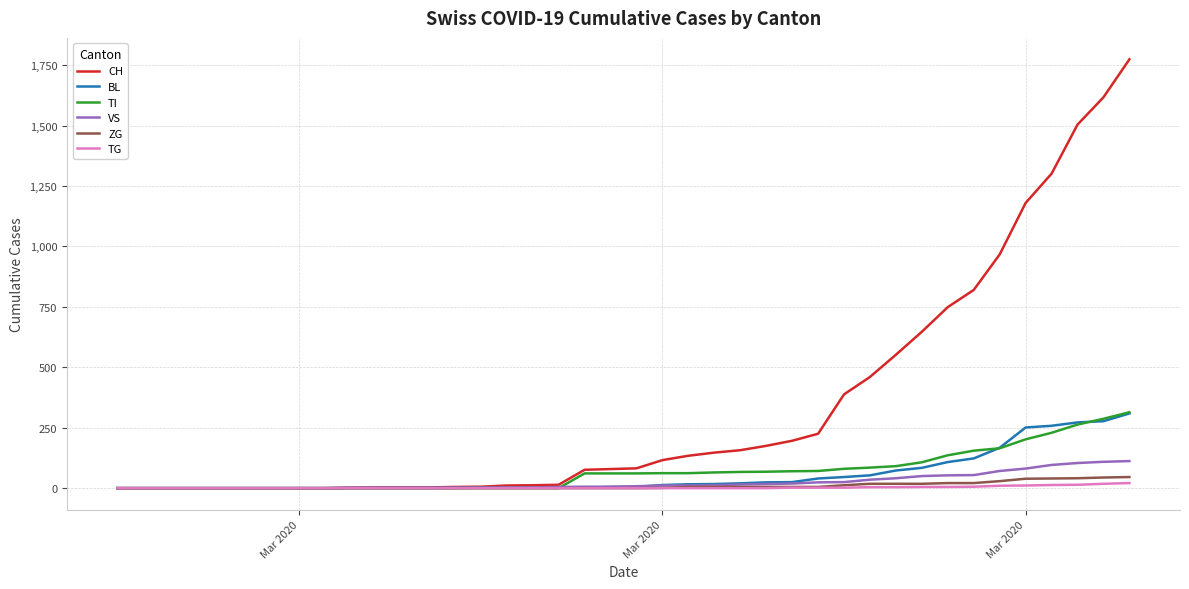

What is the highest value of the CH series?

1774